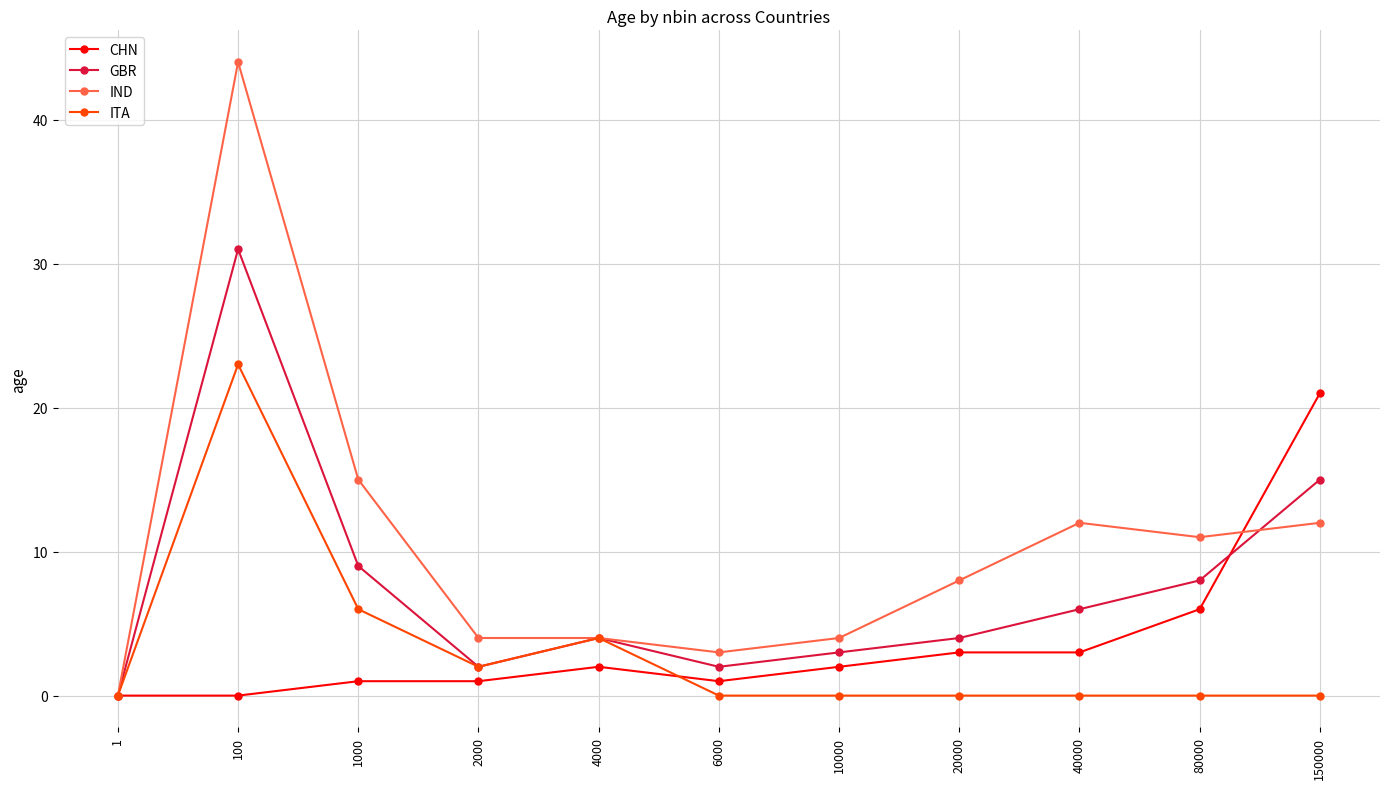

The GBR series shows 6 at 4000. True or false?

False